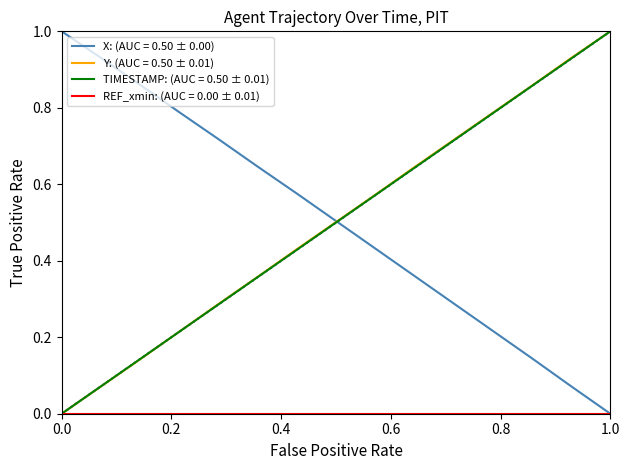

Does the chart display data point markers on the line(s)?

No